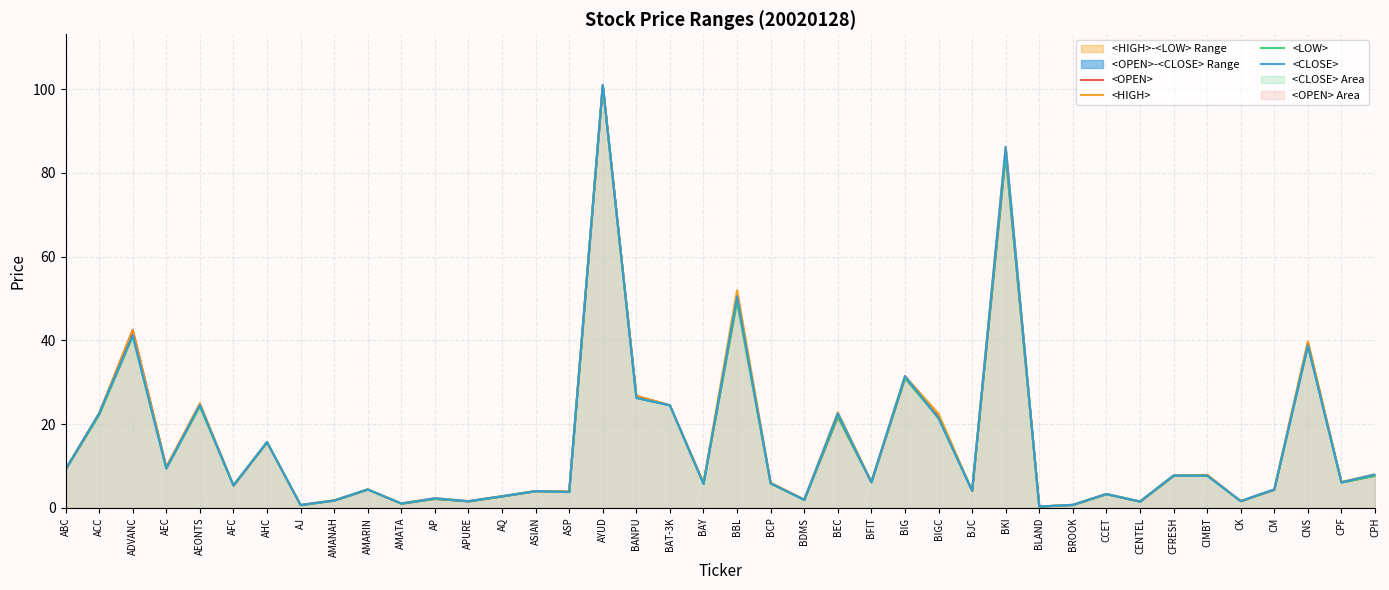

At which label does <HIGH> first exceed 6?

ABC